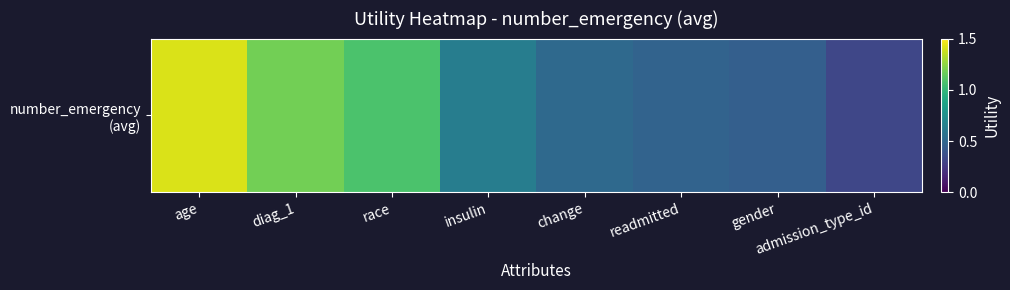

What is the difference between the maximum and minimum values?

1.1